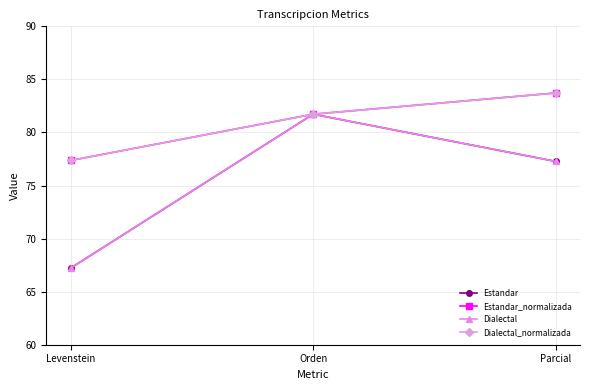

Is this an area chart (filled region under the line)?

No